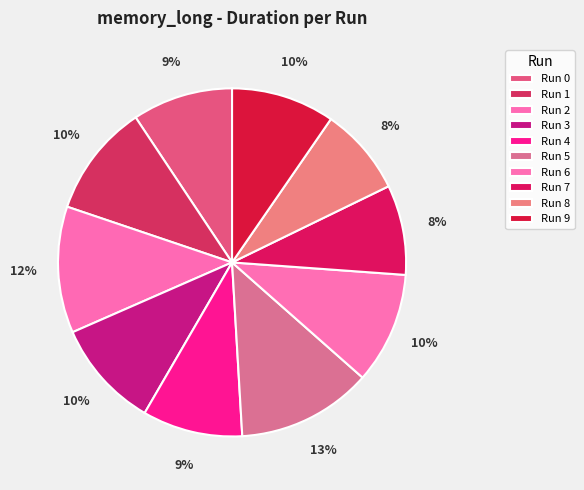

To the nearest percent, what is the combined percentage of Run 0 and Run 5?

22%